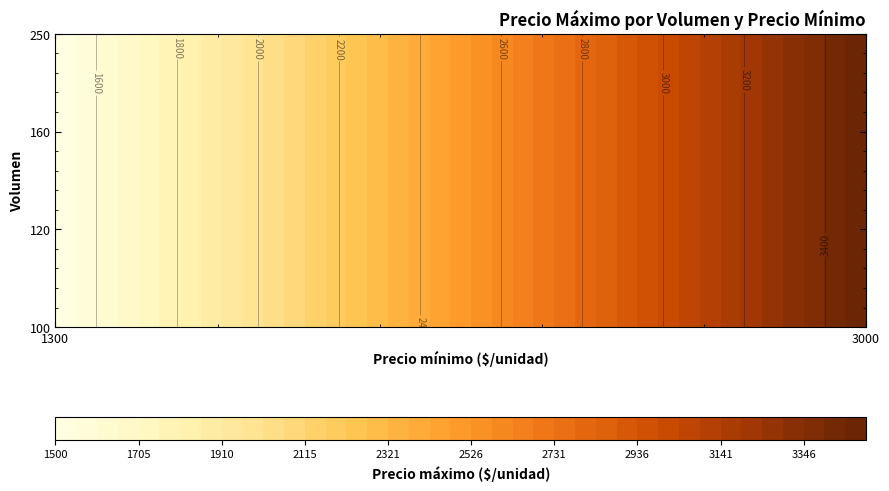

Which series has the largest total across all categories?

160